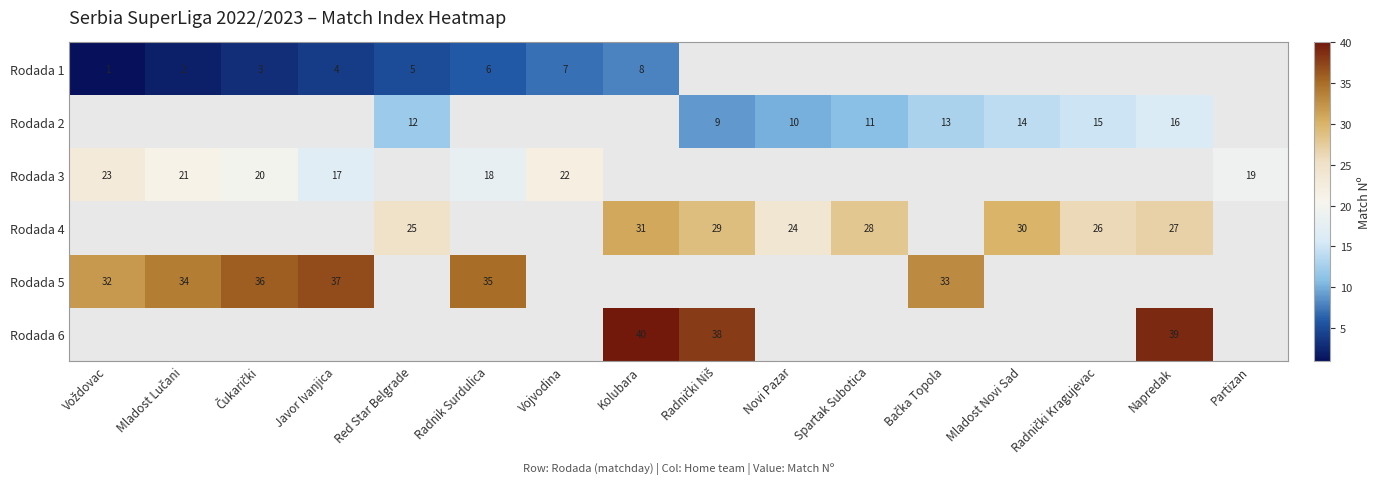

True or false: Rodada 6 has a value of 21.1 at Kolubara.

False